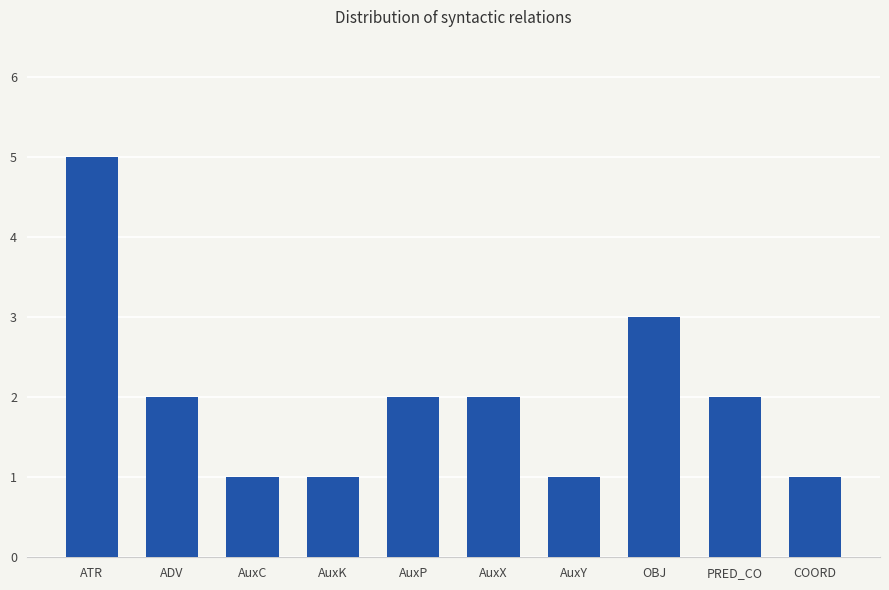

Reading left to right, list all the values displayed in this chart.

5	2	1	1	2	2	1	3	2	1